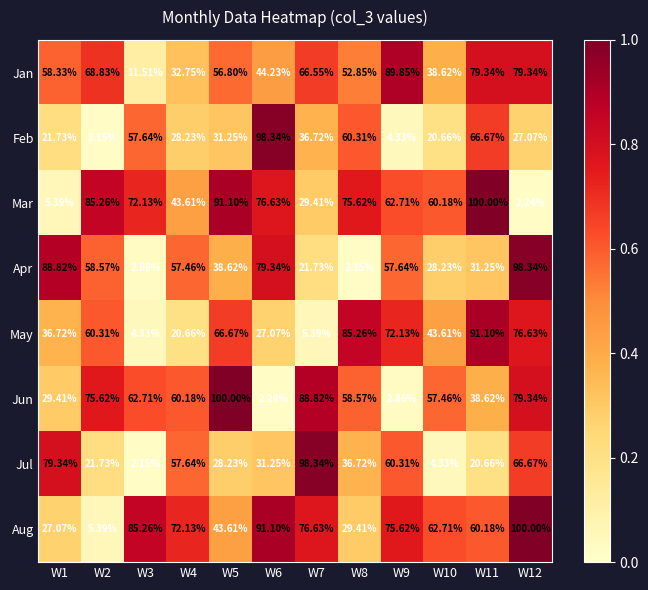

At W6, list the series in order from largest to smallest.

Feb, Aug, Apr, Mar, Jan, Jul, May, Jun